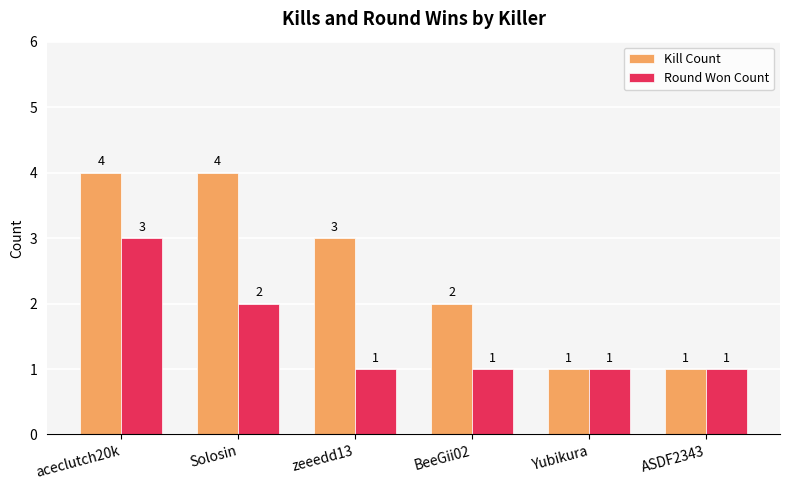

What is the difference between the maximum and second lowest values in the Kill Count series?

3